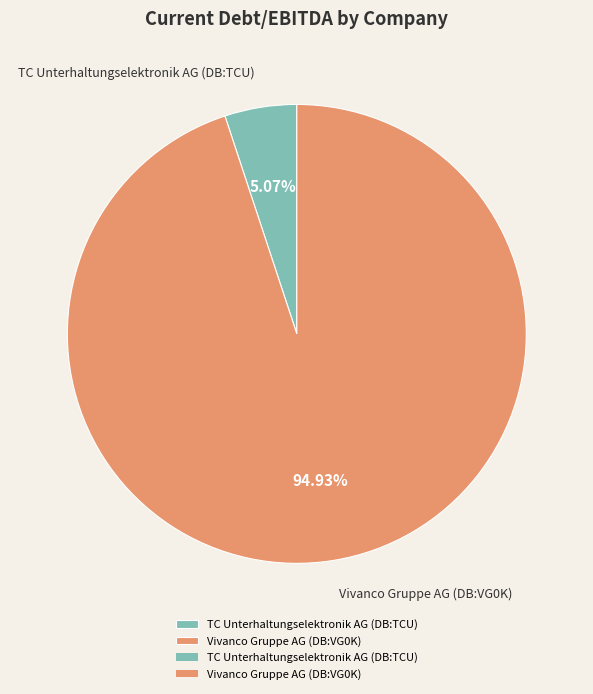

What percentage is the Vivanco Gruppe AG (DB:VG0K) slice, to the nearest percent?

95%